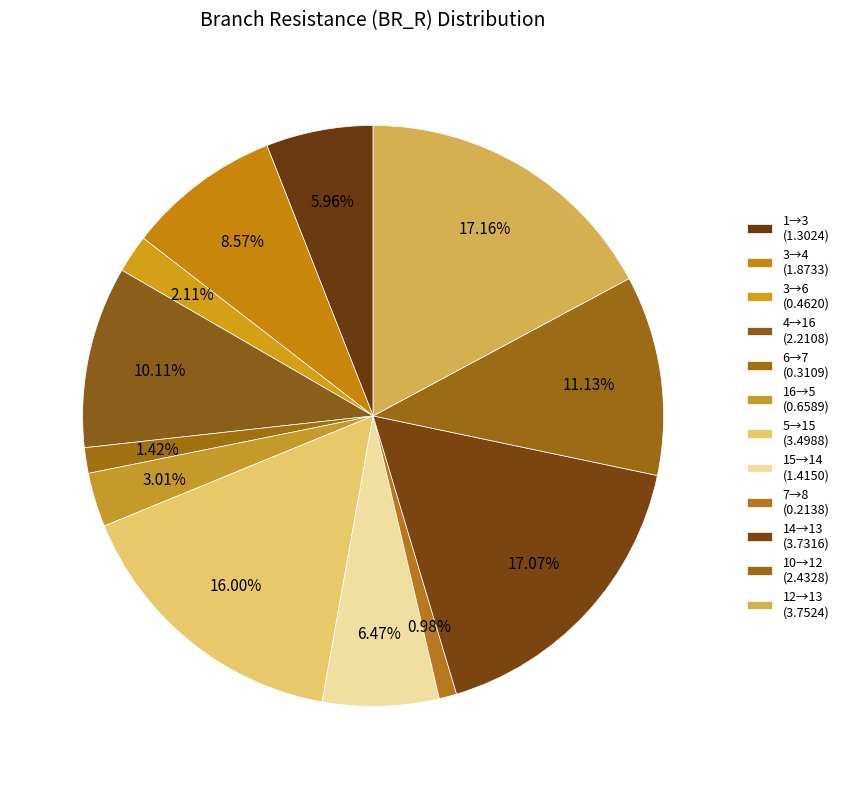

Which slice is the smallest?

7